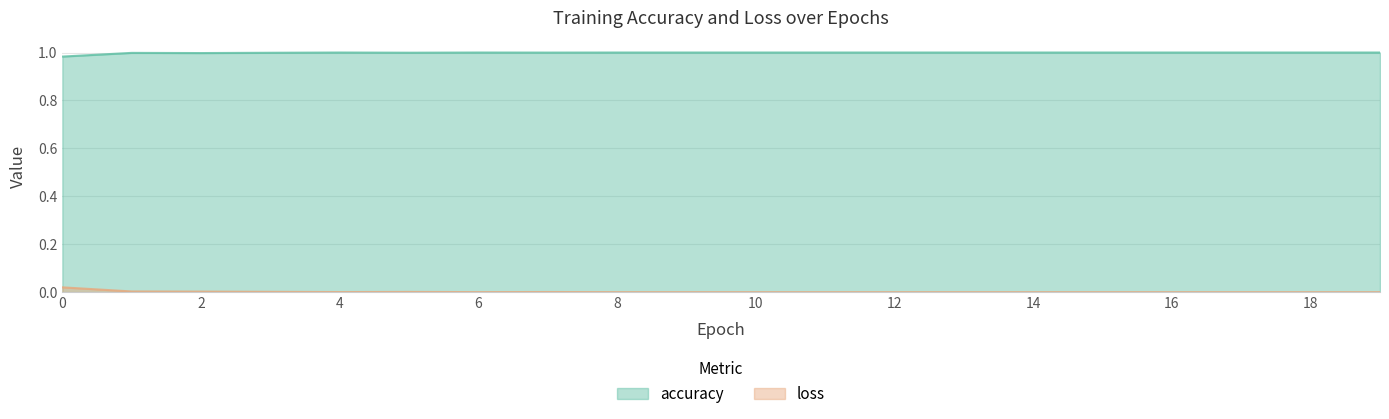

Reading left to right, what are all the values shown in this chart?

accuracy: 0=1.0	1=1.0	2=1.0	3=1.0	4=1.0	5=1.0	6=1.0	7=1.0	8=1.0	9=1.0	10=1.0	11=1.0	12=1.0	13=1.0	14=1.0	15=1.0	16=1.0	17=1.0	18=1.0	19=1.0
loss: 0=0.0	1=0.0	2=0.0	3=0.0	4=0.0	5=0.0	6=0.0	7=0.0	8=0.0	9=0.0	10=0.0	11=0.0	12=0.0	13=0.0	14=0.0	15=0.0	16=0.0	17=0.0	18=0.0	19=0.0